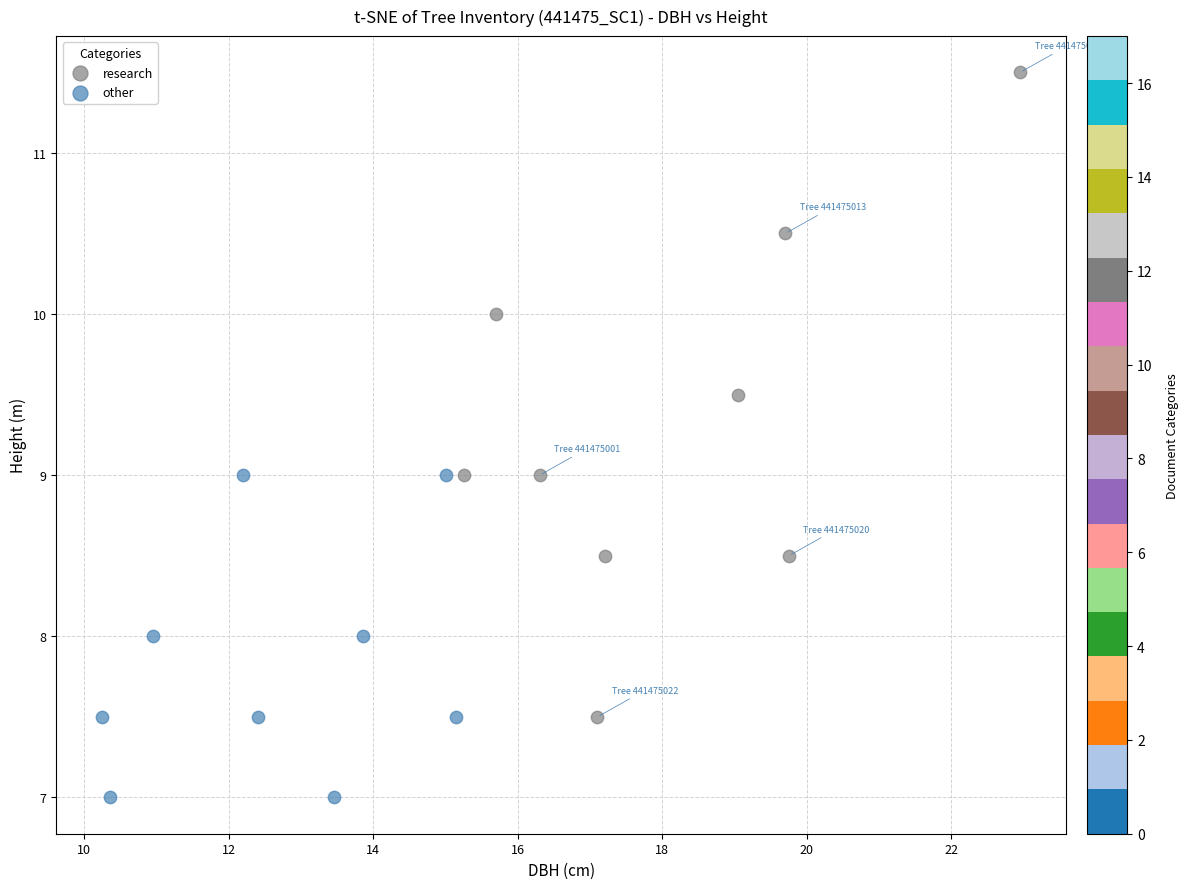

Which series has the widest spread of Y values?

research